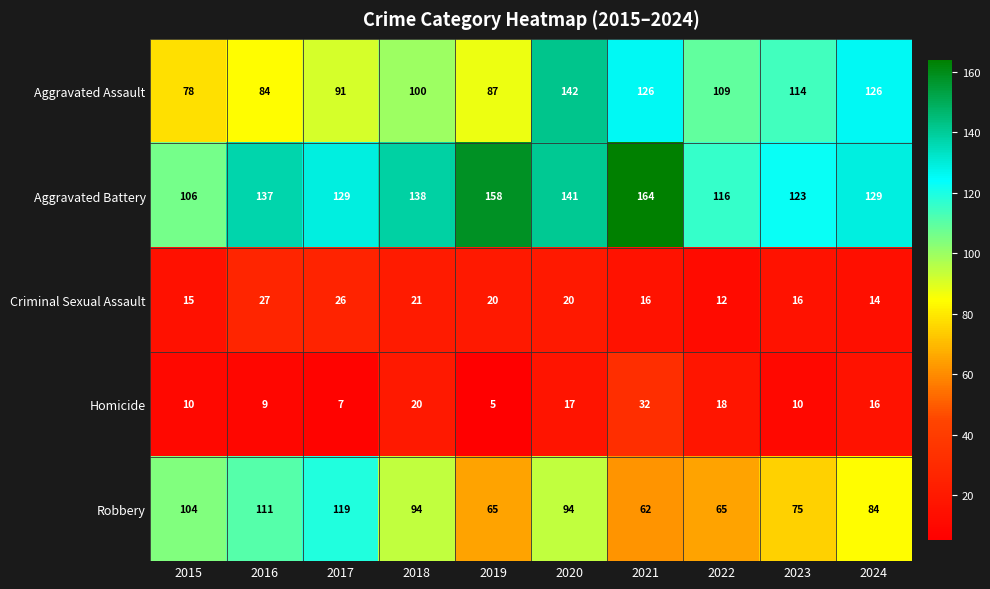

Which label corresponds to the smallest value in the chart?

2019